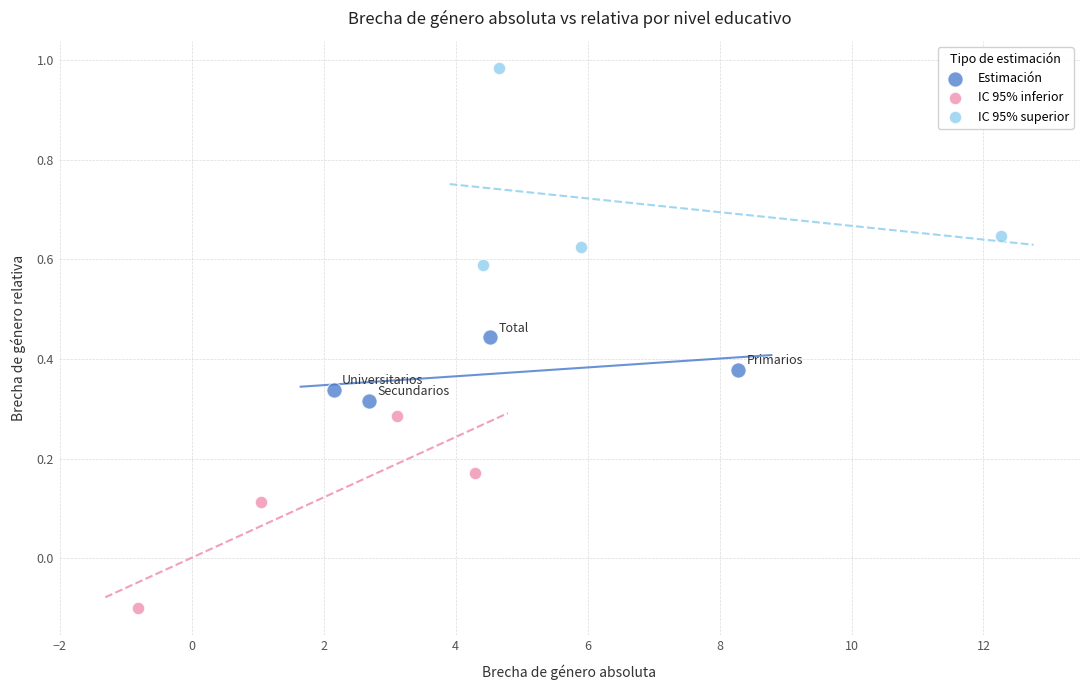

Which series reaches the minimum Y coordinate?

IC 95% inferior